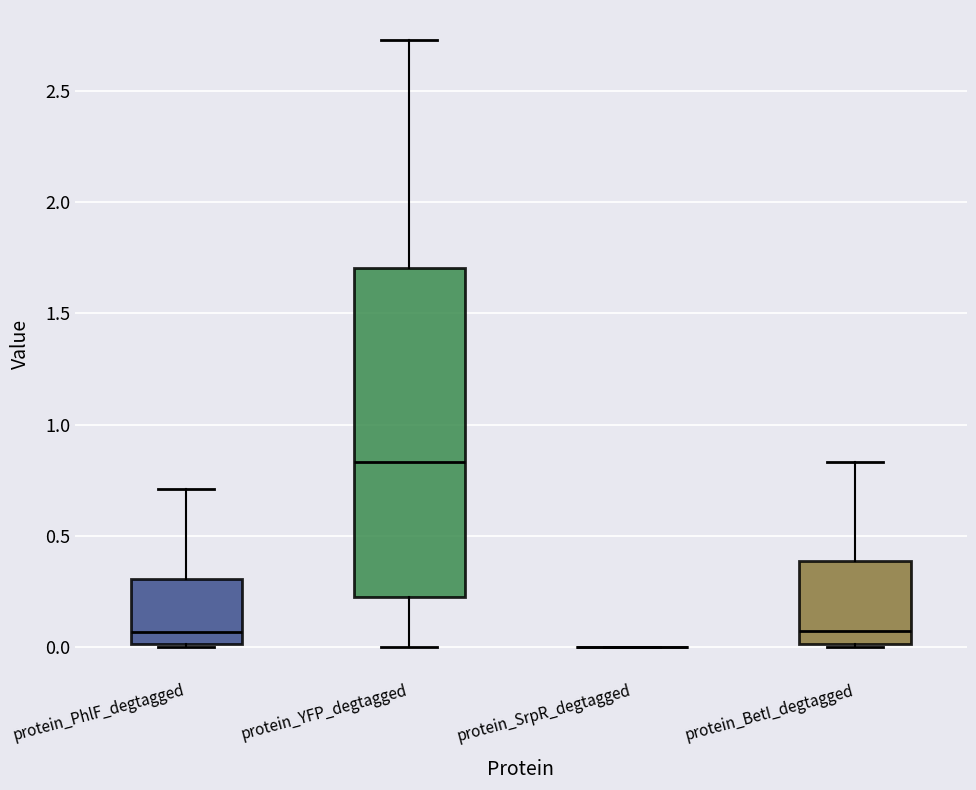

Which box is the tallest, from its lower edge to its upper edge?

protein_YFP_degtagged